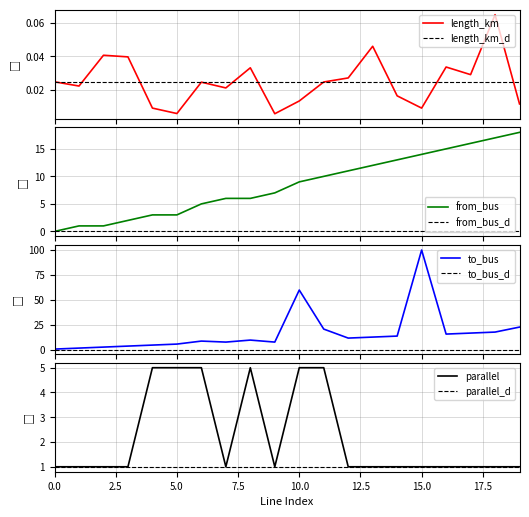

Which has a higher value, 10 or 8?

8